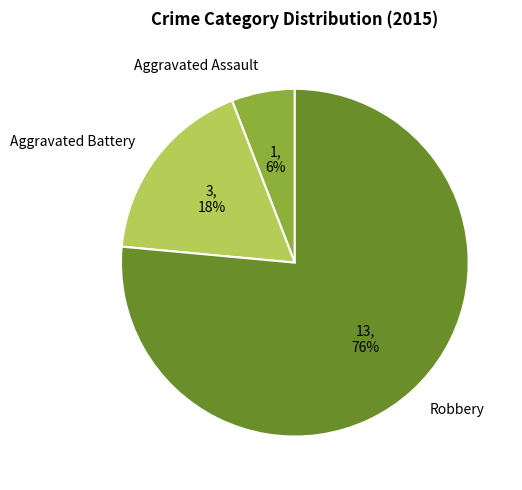

To the nearest percent, what is the average slice percentage?

33%